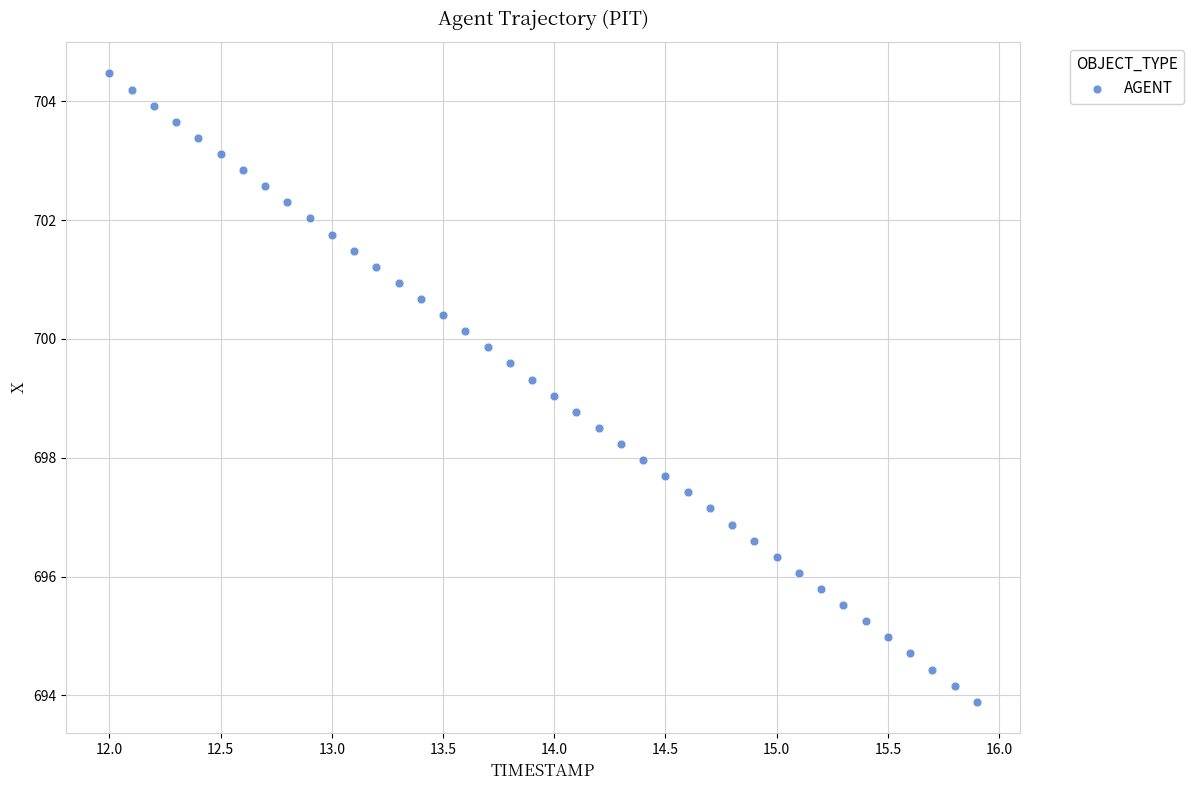

What is the range of X values (max minus min)?

3.9